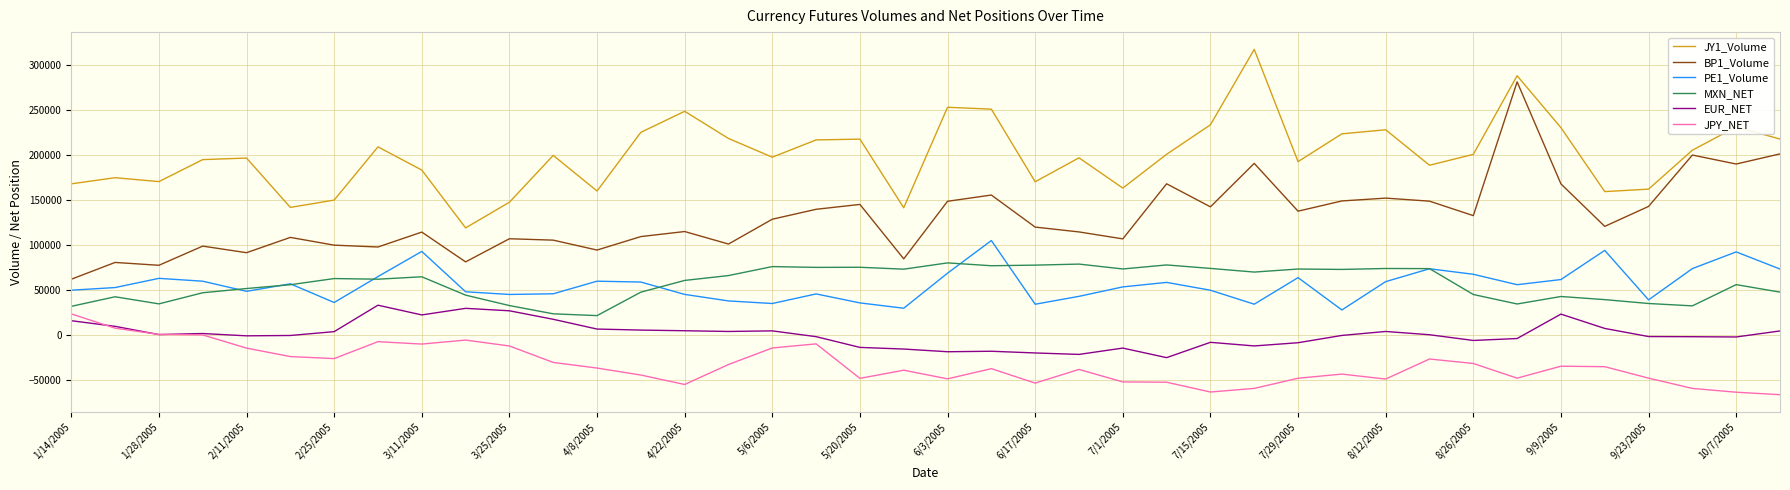

Which series has the largest range (max minus min)?

BP1_Volume